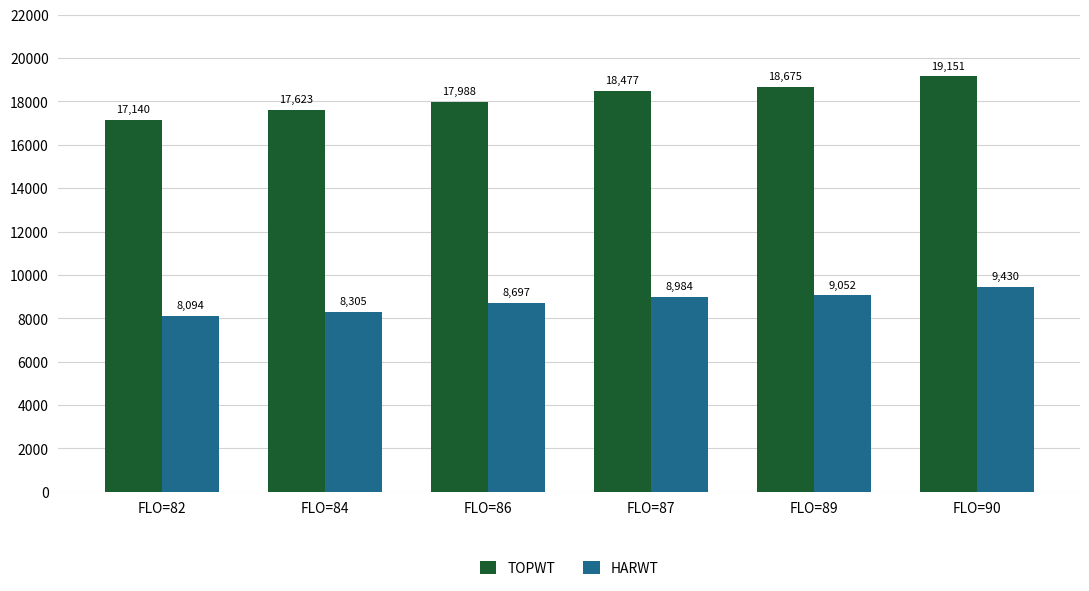

Rank the categories by TOPWT value from highest to lowest.

FLO=90, FLO=89, FLO=87, FLO=86, FLO=84, FLO=82